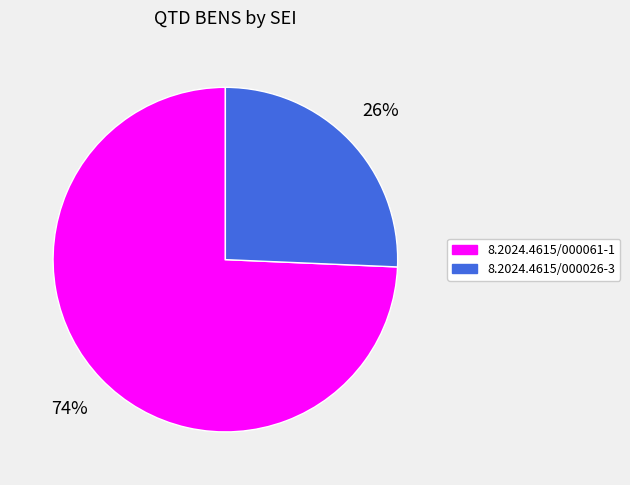

To the nearest percent, what is the combined percentage of 8.2024.4615/000026-3 and 8.2024.4615/000061-1?

100%